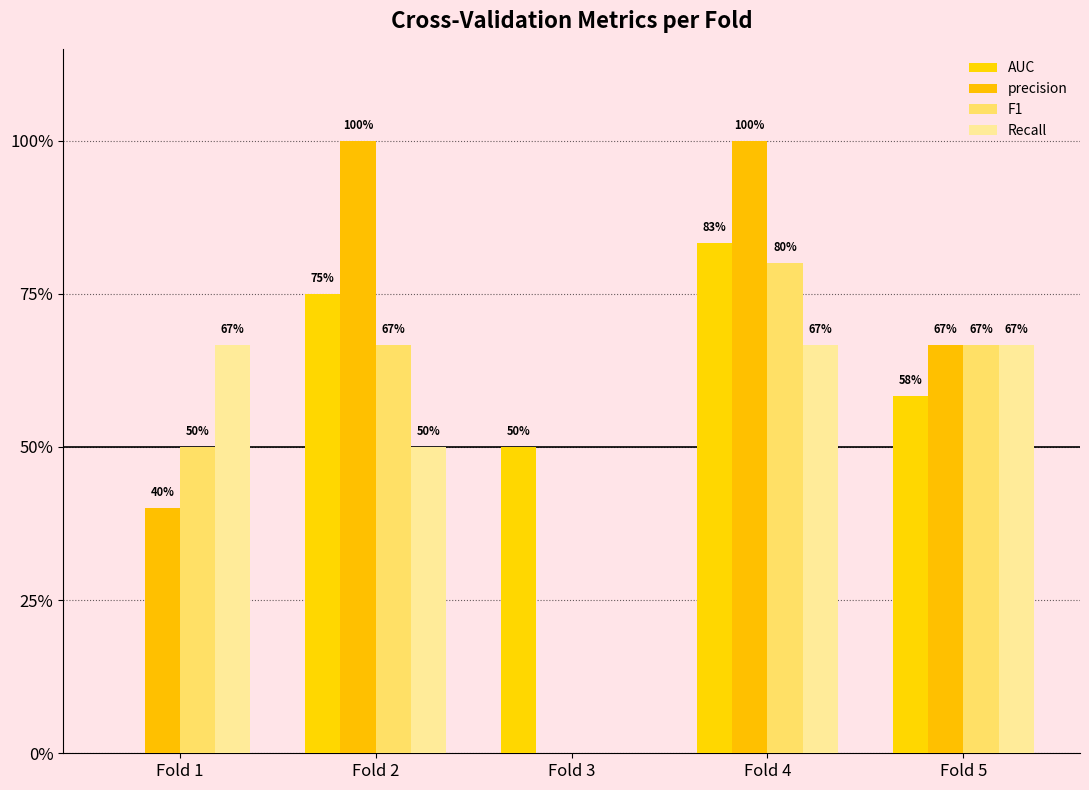

Reading left to right, transcribe all the data shown in this chart.

AUC: 0.0	0.8	0.5	0.8	0.6
precision: 0.4	1.0	0.0	1.0	0.7
F1: 0.5	0.7	0.0	0.8	0.7
Recall: 0.7	0.5	0.0	0.7	0.7